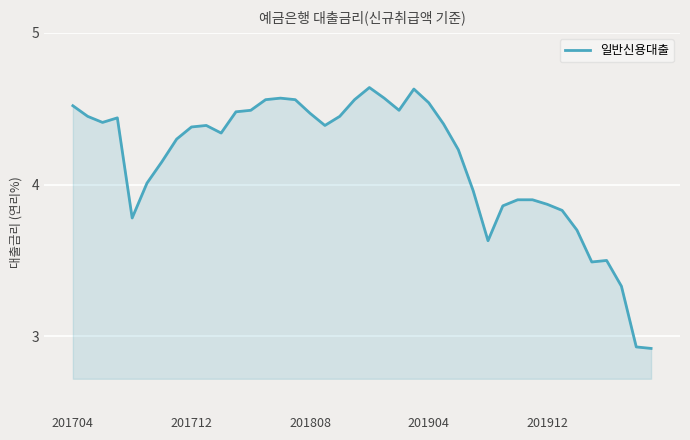

What is the difference between the maximum and minimum values?

1.7